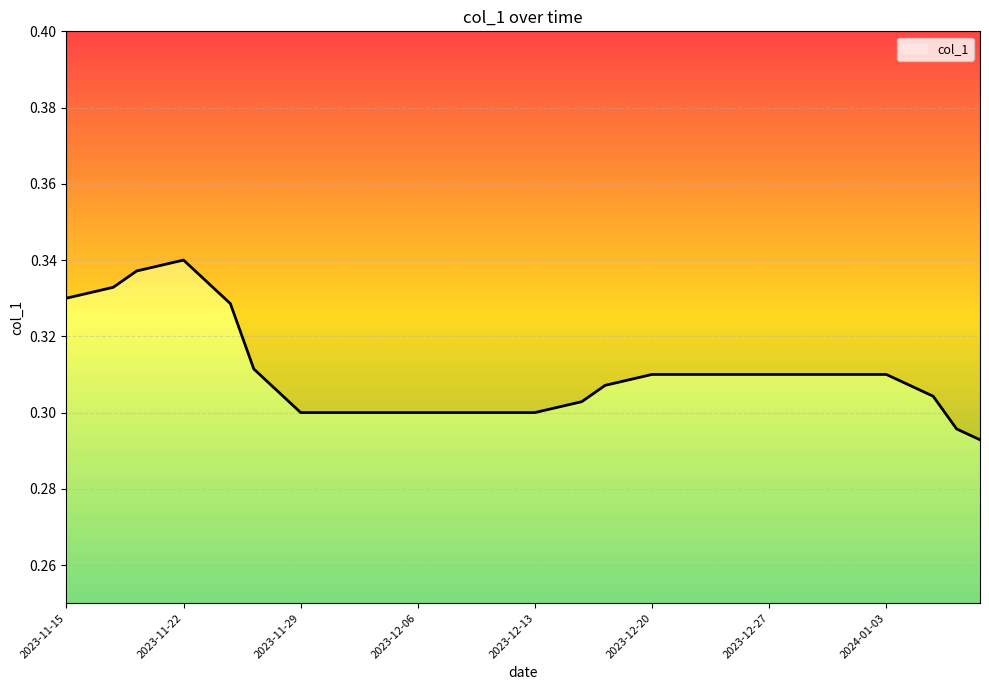

What is the smallest value displayed?

0.3